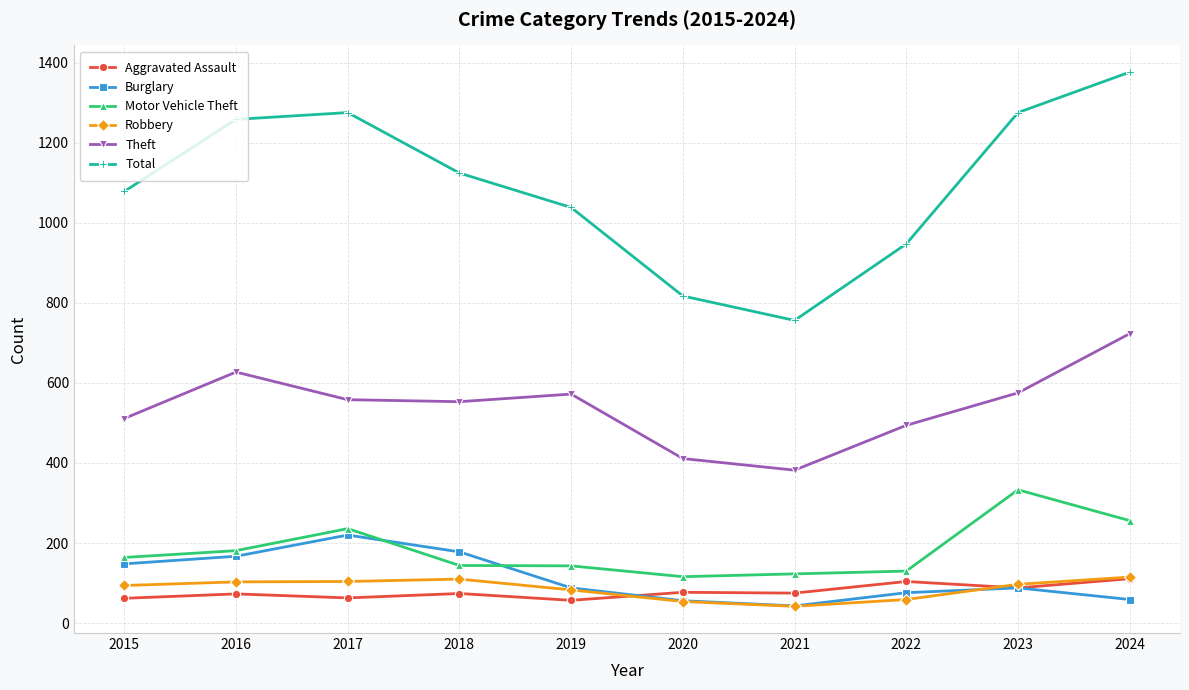

At which category is the sum across all series the highest?

2024